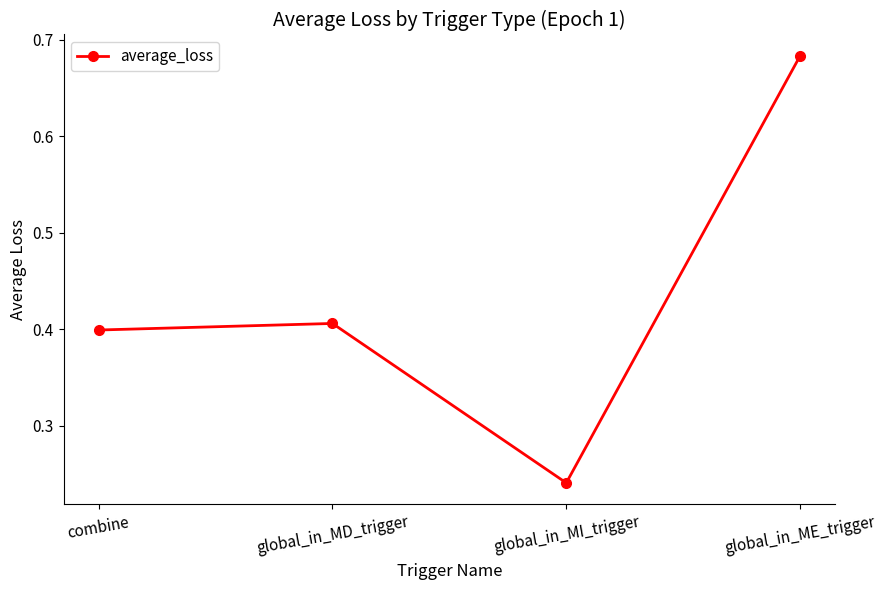

What is the sum of all values?

1.7